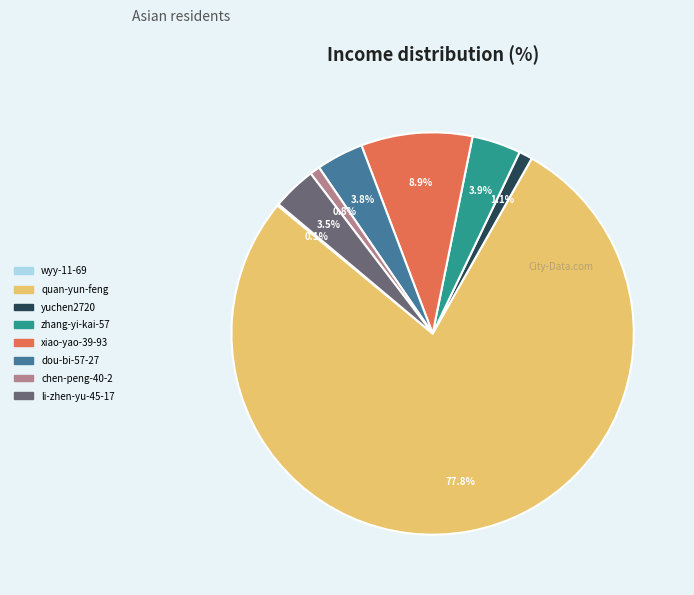

Is there a majority slice in this chart?

Yes